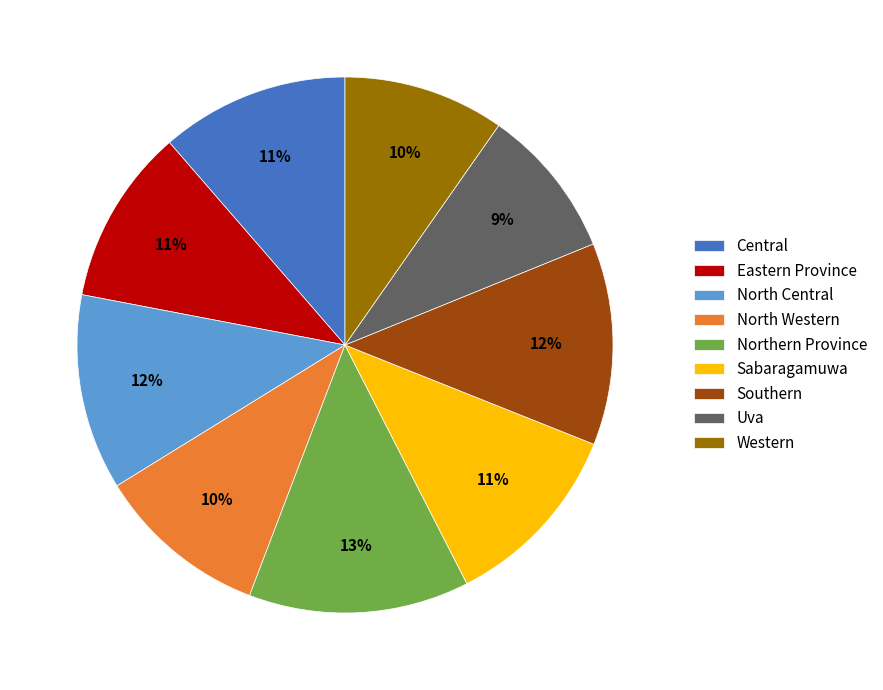

To the nearest percent, what percentage of the pie is Sabaragamuwa?

11%